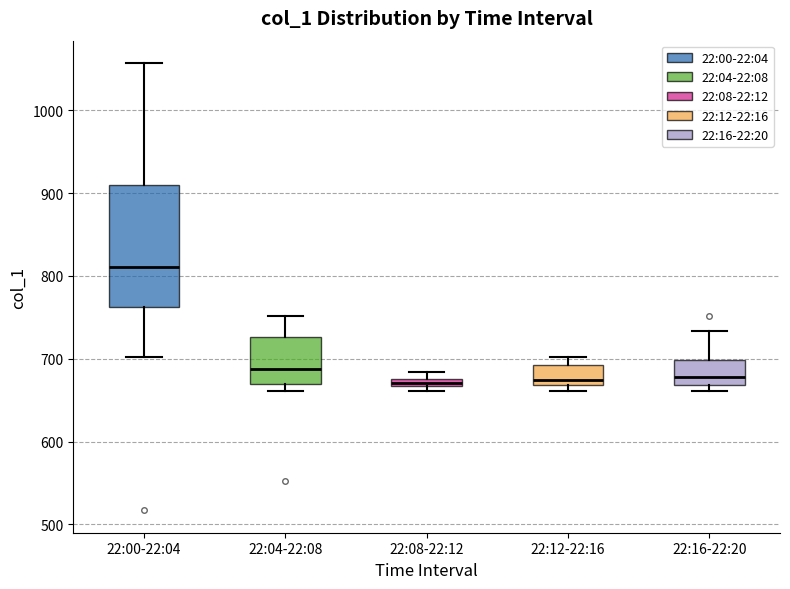

Comparing the boxes themselves (not the whiskers), which one is the tallest?

22:00-22:04